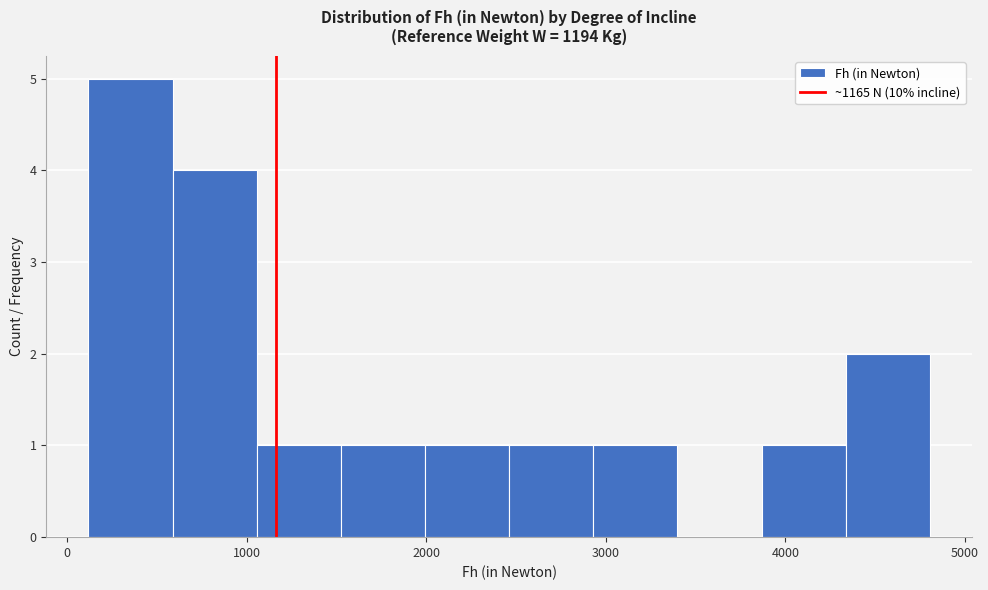

Reading left to right, transcribe this chart: for each bar, give the range it covers on the x-axis and its height. Neither the bar edges nor the heights are printed on the chart, so give them approximately, as read against the axes.

100 to 600: 5
600 to 1100: 4
1100 to 1500: 1
1500 to 2000: 1
2000 to 2500: 1
2500 to 2900: 1
2900 to 3400: 1
3400 to 3900: 0
3900 to 4300: 1
4300 to 4800: 2